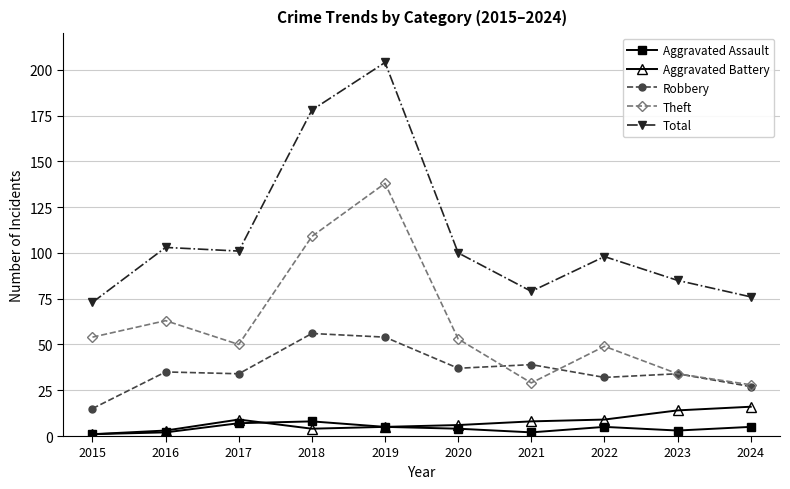

What is the greatest value displayed?

204